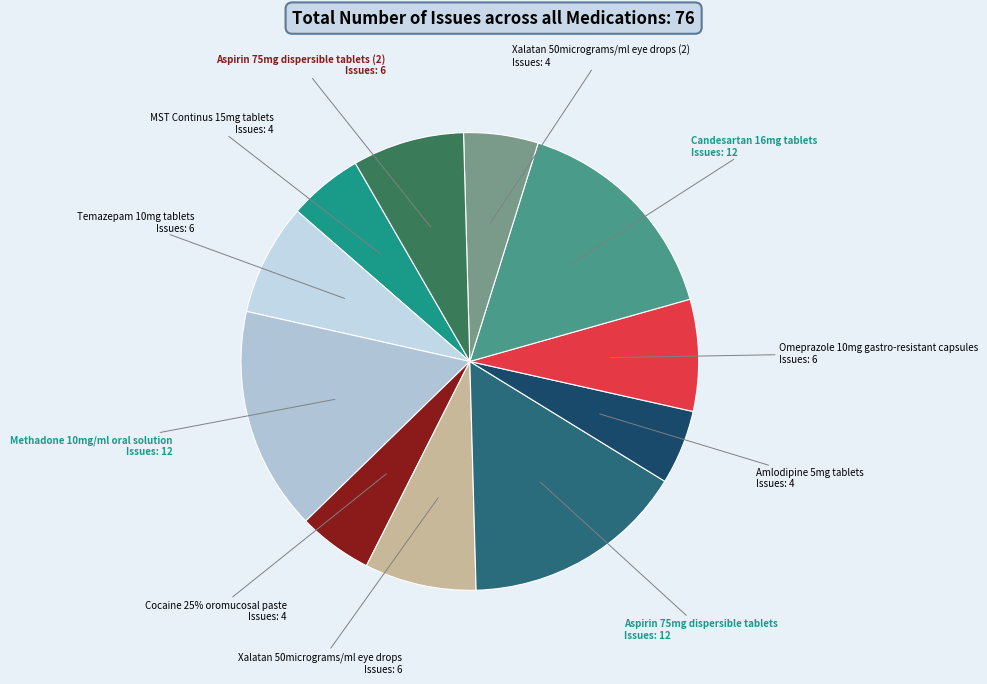

To the nearest percent, what portion does Temazepam 10mg tablets represent?

8%